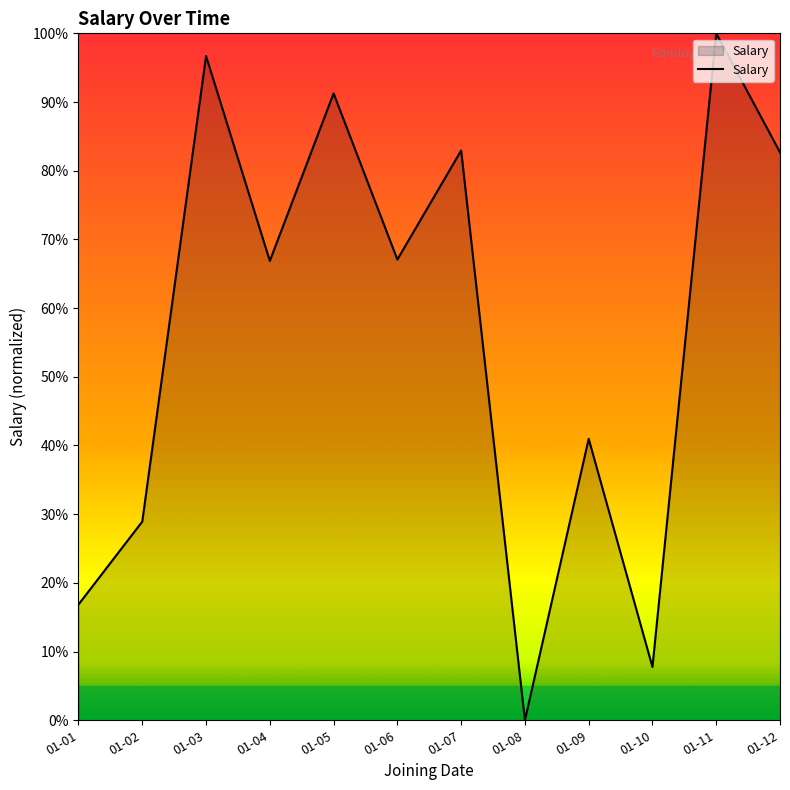

Is this an area chart (filled region under the line)?

Yes